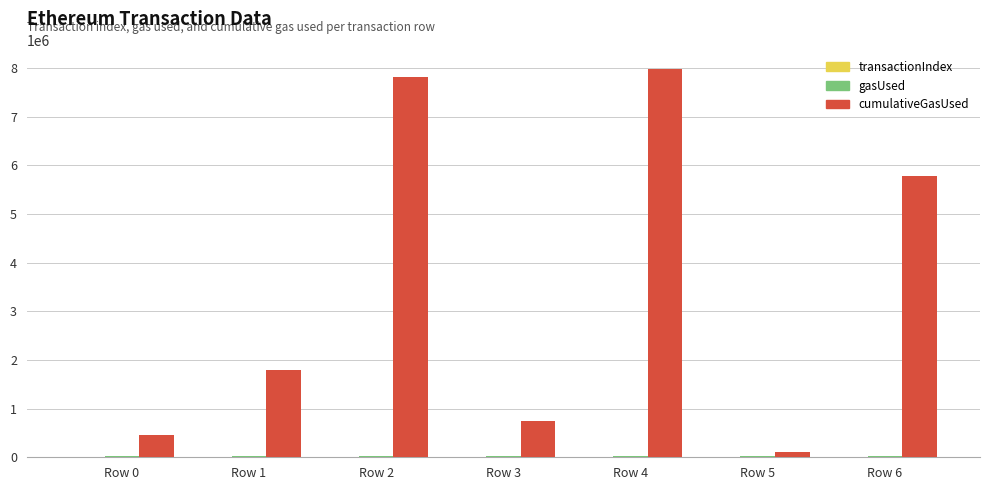

Which series has the largest total across all categories?

cumulativeGasUsed